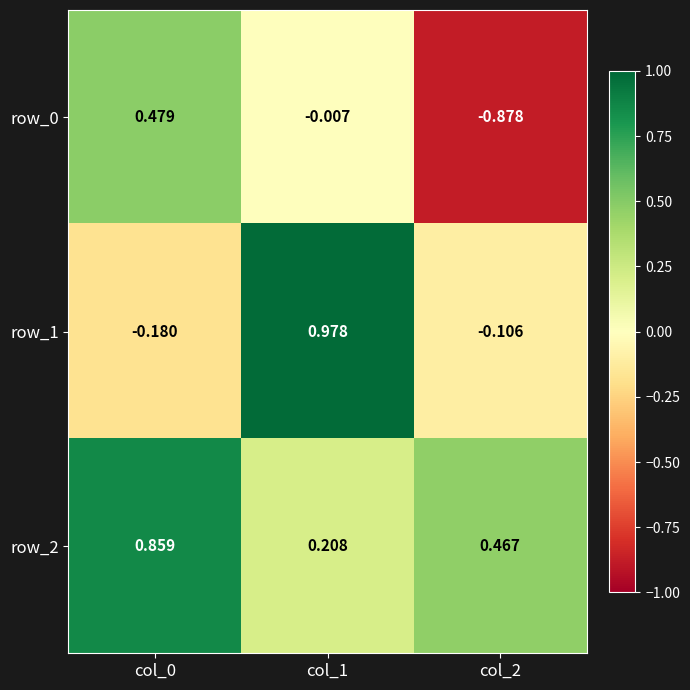

What is the difference between the maximum and minimum values in the row_2 series?

0.7